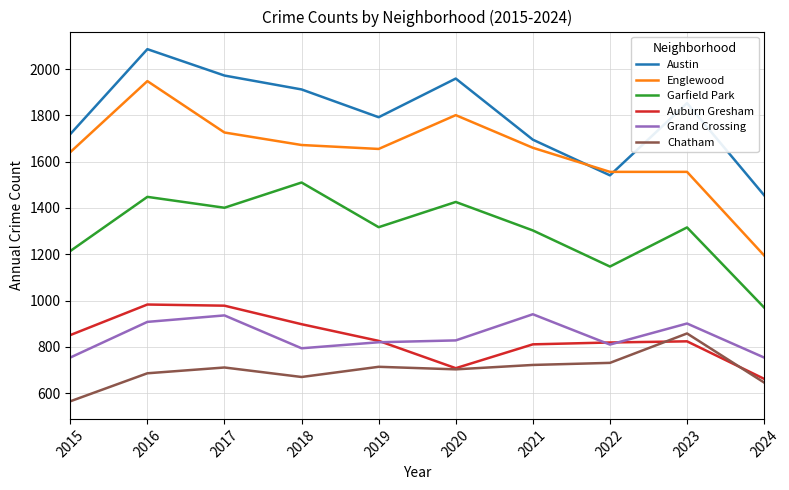

At 2015, list the series in order from largest to smallest.

Austin, Englewood, Garfield Park, Auburn Gresham, Grand Crossing, Chatham